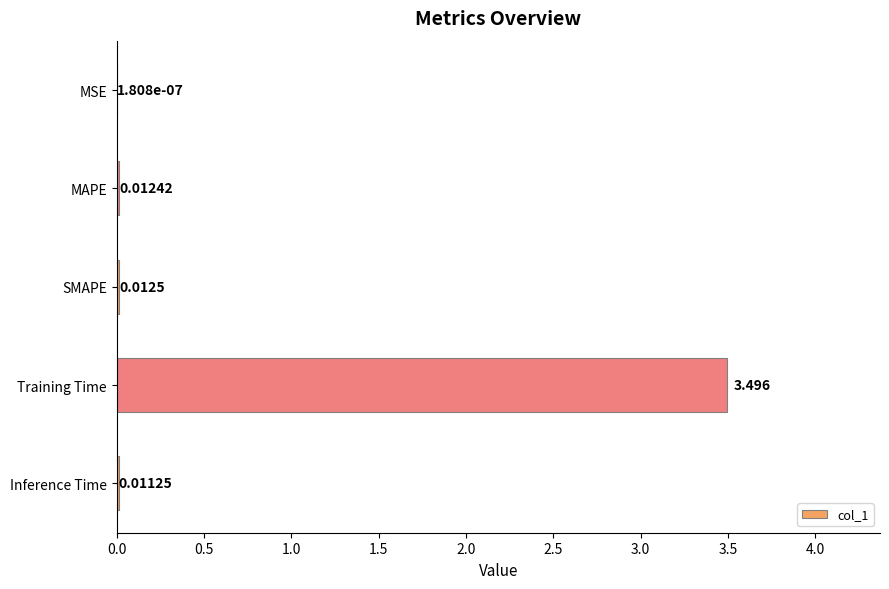

Between MAPE and MSE, which is larger?

MAPE